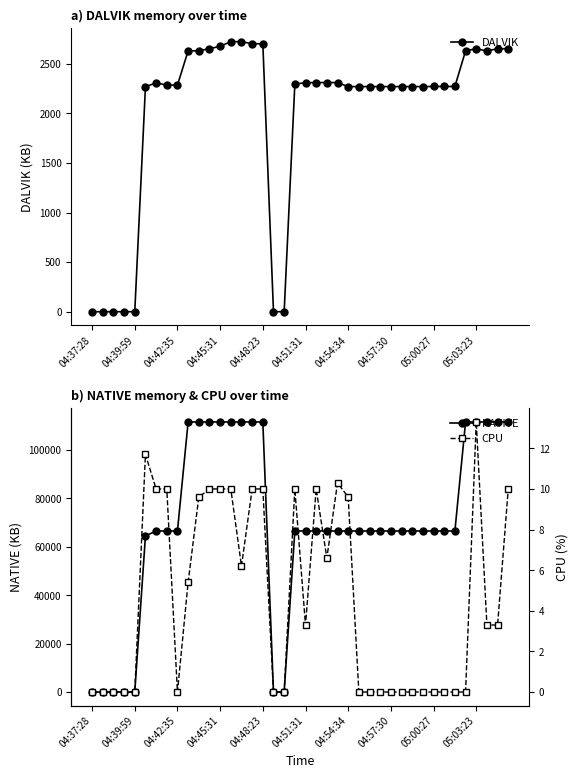

What is the highest value of the DALVIK series?

2723